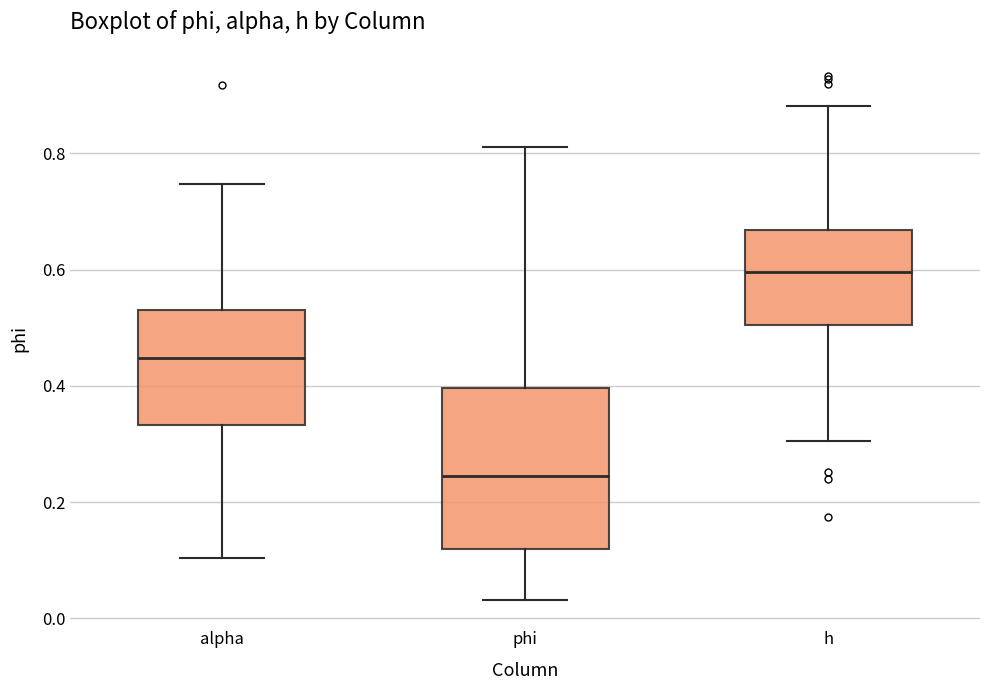

Which box is the tallest, from its lower edge to its upper edge?

phi